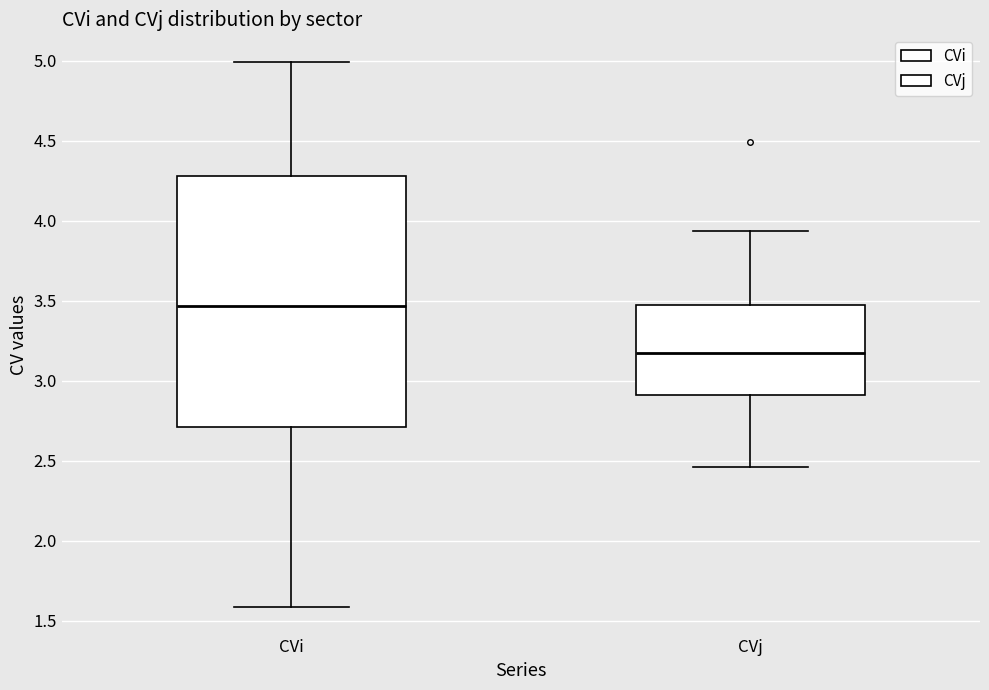

Where is the lower edge of the box for CVj on the y-axis? The values are not printed on the chart, so give them approximately, as read against the axis.

2.90